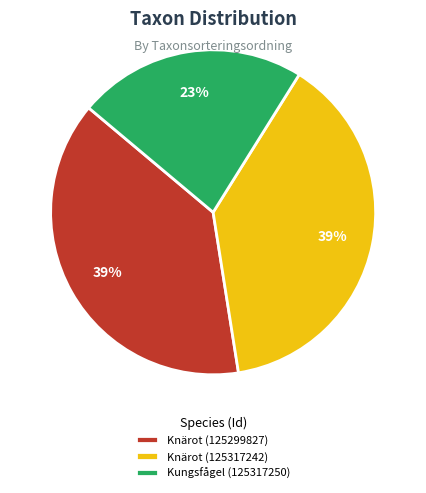

Is it true that Knärot (125317242) is 46% of the pie?

False